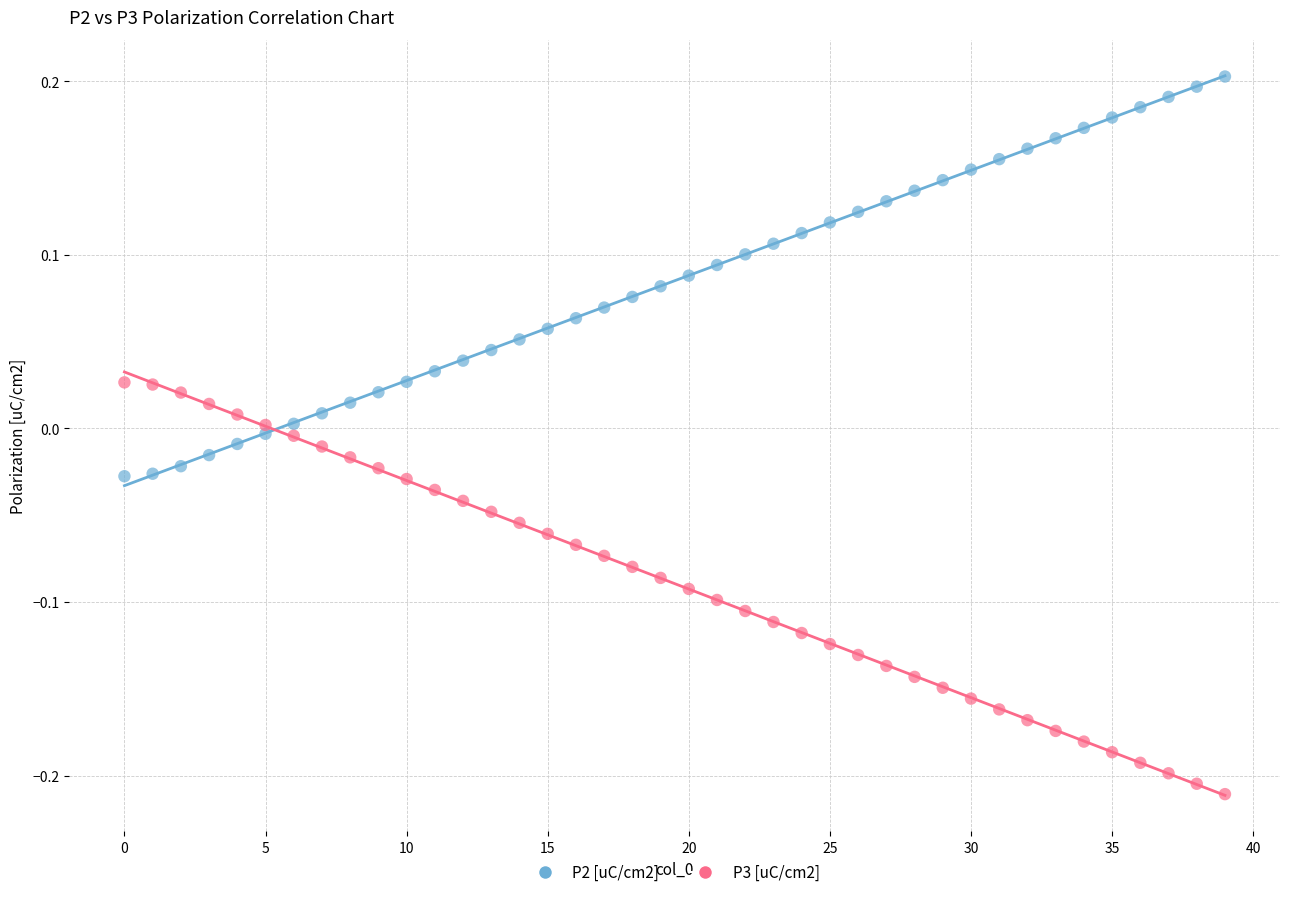

Which series reaches the minimum Y coordinate?

P3 [uC/cm2]